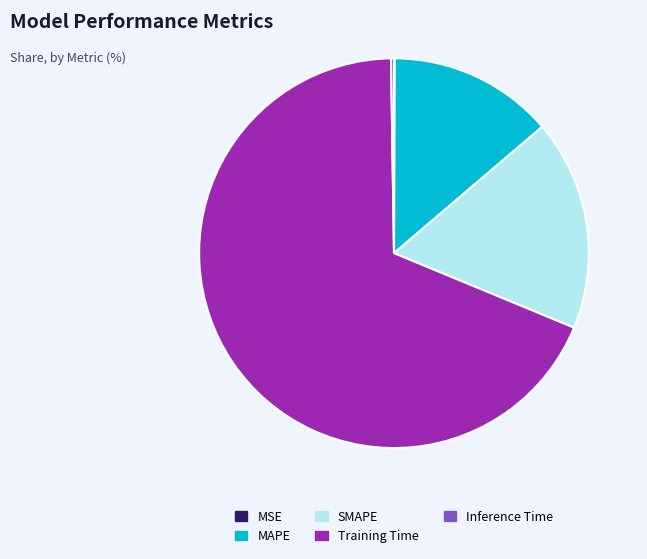

What is the majority slice?

Training Time